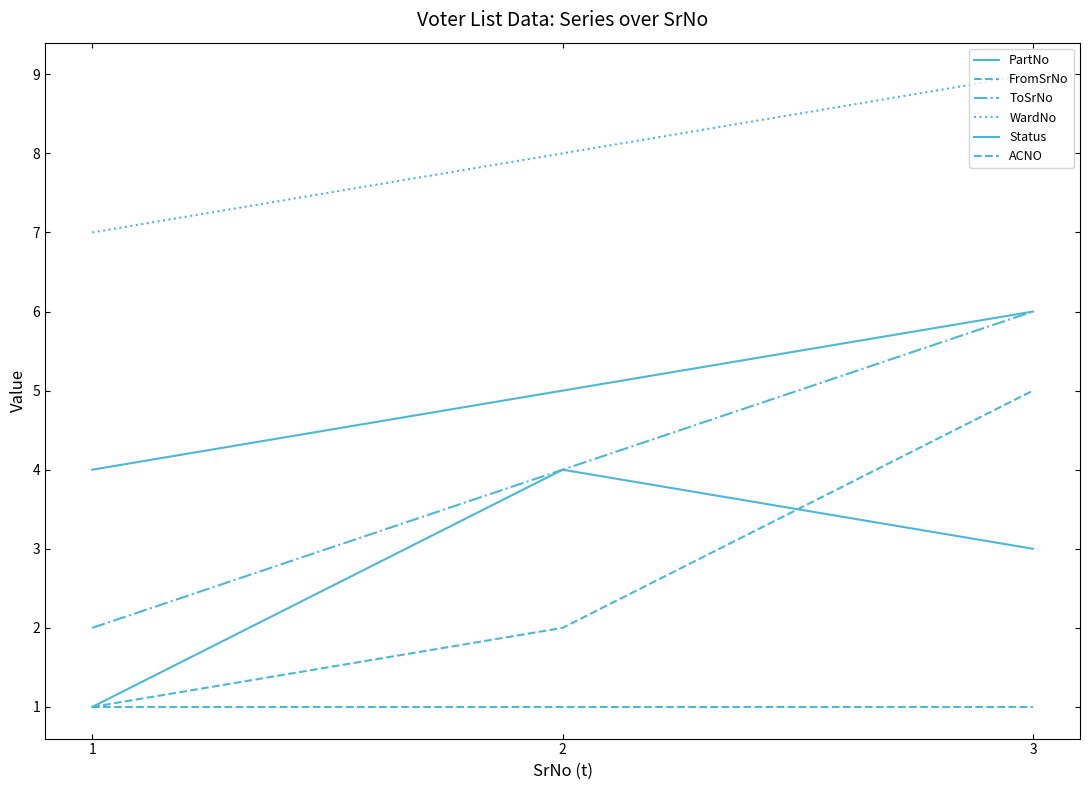

Which series changed the most between 1 and 3?

FromSrNo